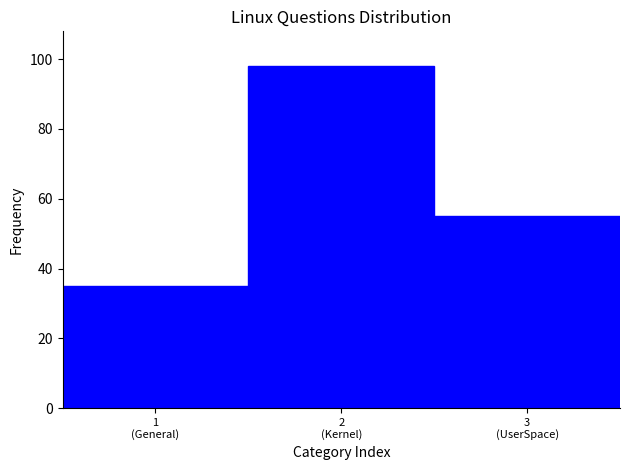

Reading right to left, transcribe all the data shown in this chart.

55	98	35